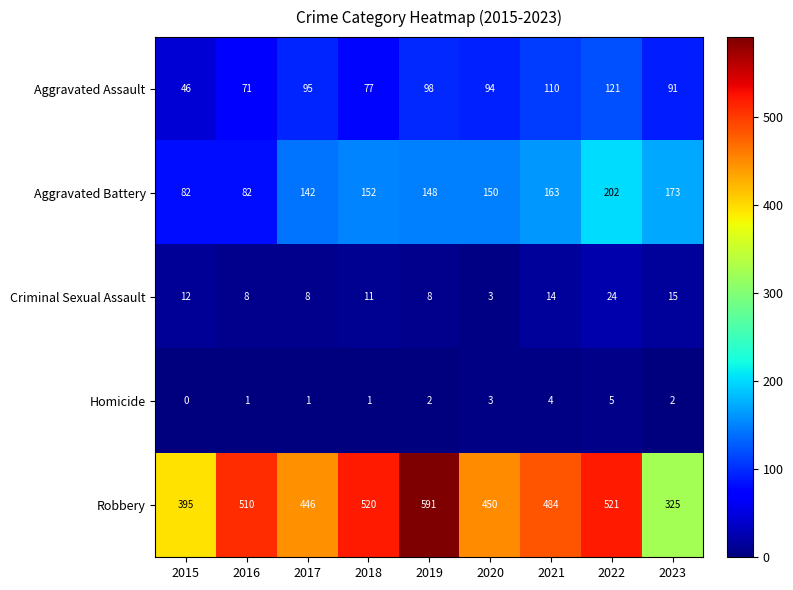

At which category is the sum across all series the highest?

2022